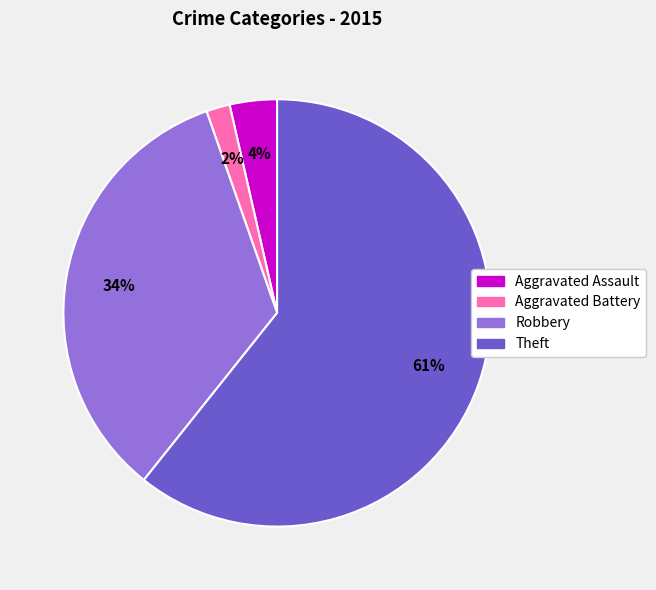

Approximately how many times larger is the value at Aggravated Assault compared to Robbery?

0.1